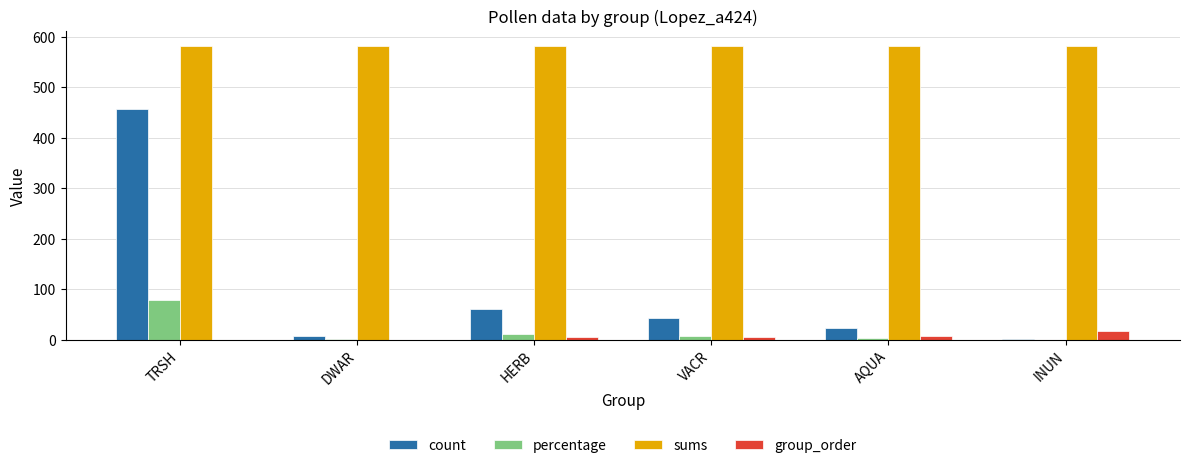

Which series changed the most between HERB and AQUA?

count